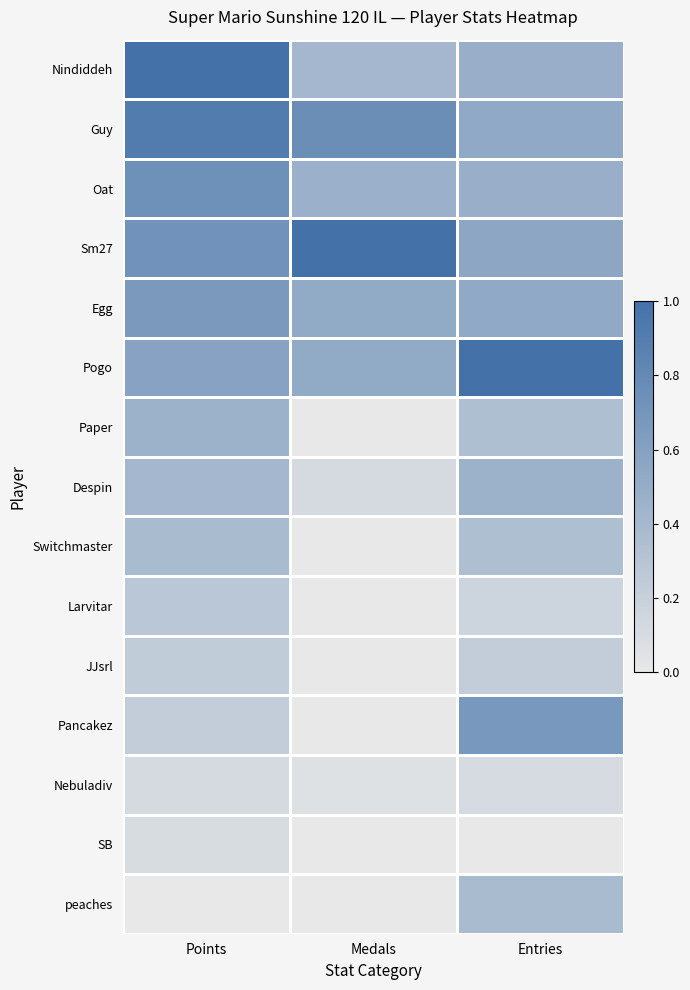

Reading left to right, transcribe all the data shown in this chart.

Nindiddeh: Points=1.0	Medals=0.4	Entries=0.5
Guy: Points=0.9	Medals=0.8	Entries=0.5
Oat: Points=0.7	Medals=0.5	Entries=0.5
Sm27: Points=0.7	Medals=1.0	Entries=0.6
Egg: Points=0.7	Medals=0.5	Entries=0.5
Pogo: Points=0.6	Medals=0.5	Entries=1.0
Paper: Points=0.5	Medals=0.0	Entries=0.3
Despin: Points=0.4	Medals=0.1	Entries=0.5
Switchmaster: Points=0.4	Medals=0.0	Entries=0.3
Larvitar: Points=0.3	Medals=0.0	Entries=0.2
JJsrl: Points=0.2	Medals=0.0	Entries=0.2
Pancakez: Points=0.2	Medals=0.0	Entries=0.7
Nebuladiv: Points=0.1	Medals=0.1	Entries=0.1
SB: Points=0.1	Medals=0.0	Entries=0.0
peaches: Points=0.0	Medals=0.0	Entries=0.4